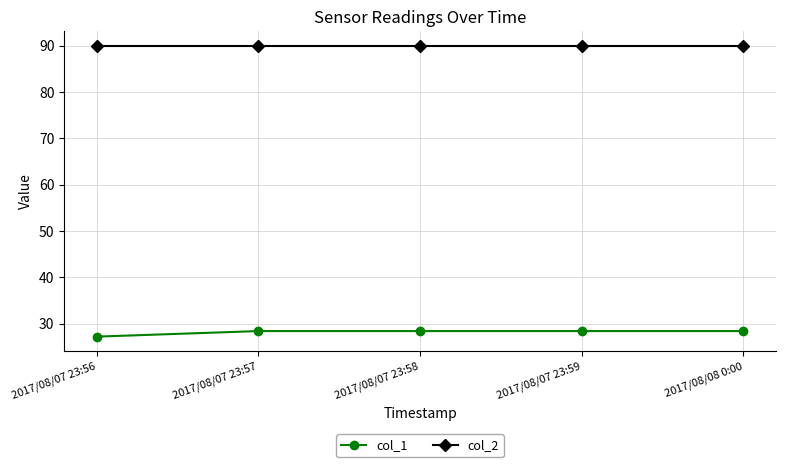

True or false: col_2 and col_1 intersect in this chart.

False